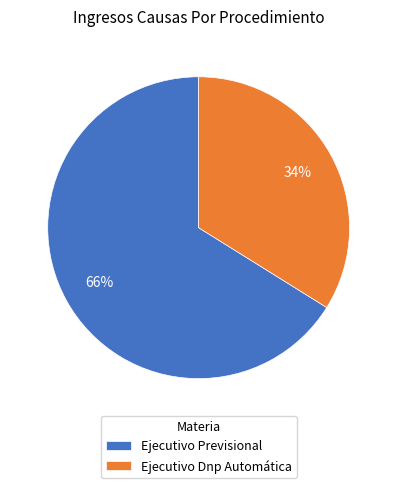

Is it true that Ejecutivo Dnp Automática is 34% of the pie?

True